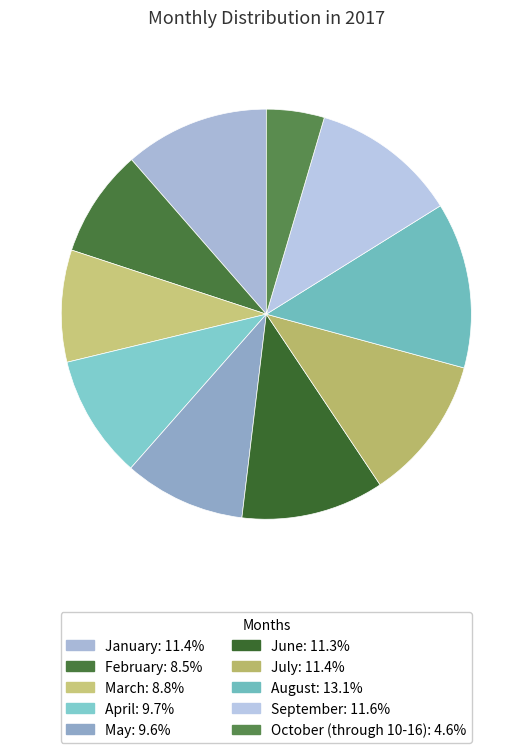

To the nearest percent, what is the average slice percentage?

10%